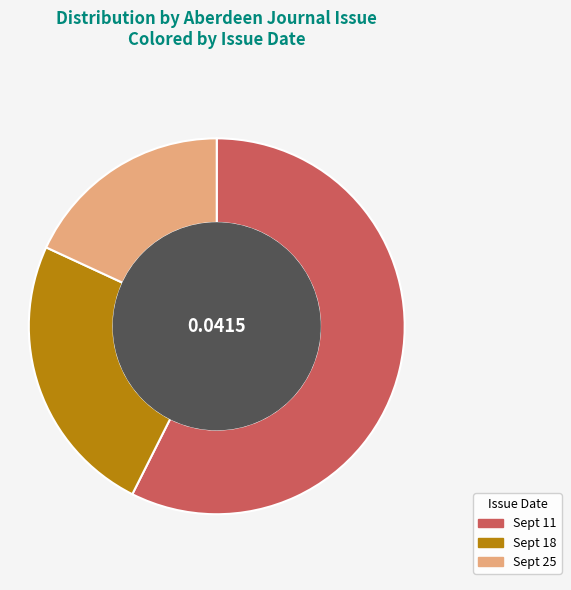

Does any single category account for the majority?

Yes